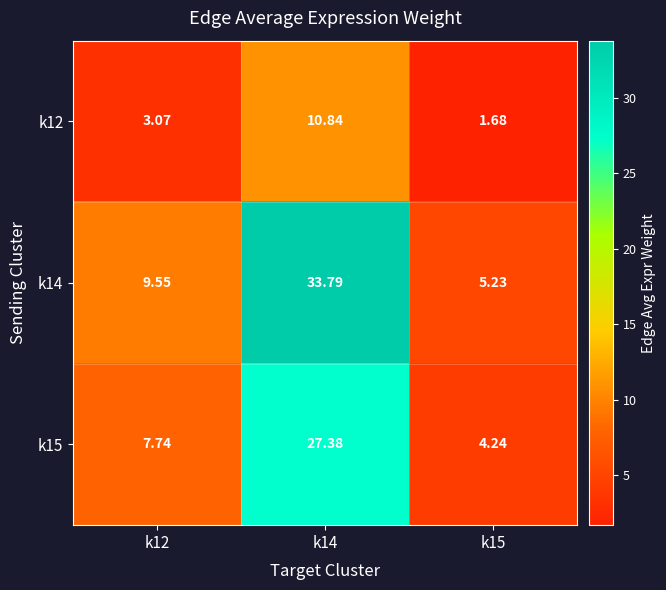

Is the value of k14 at k12 greater than the value of k15 at k12?

Yes